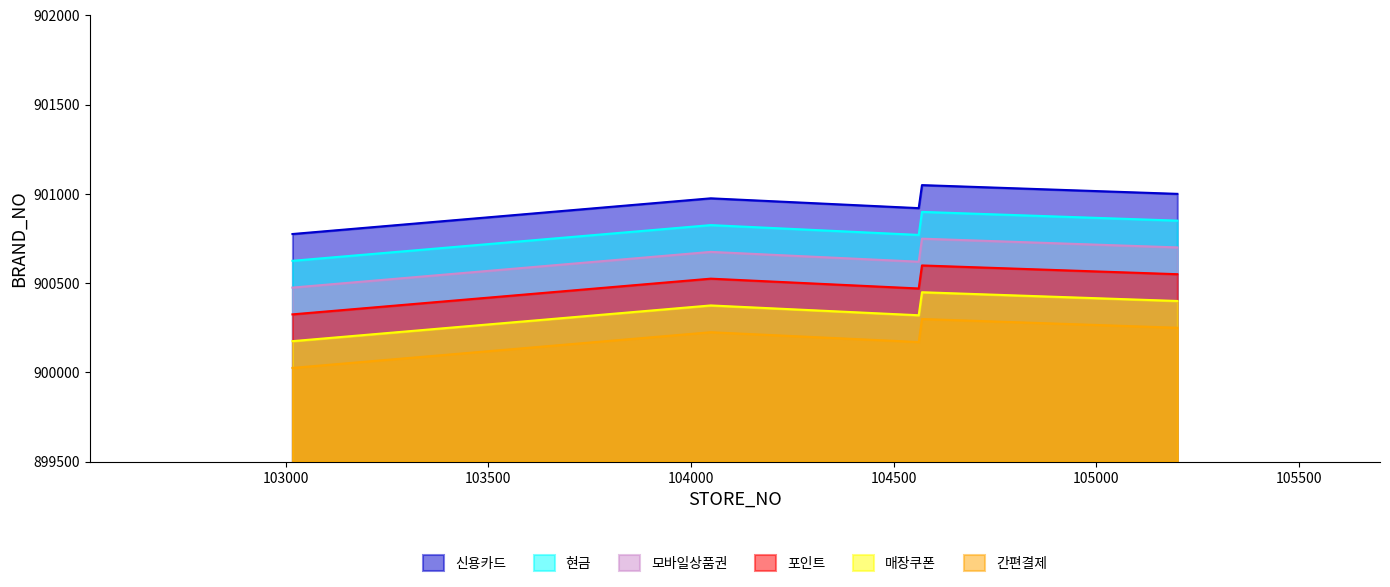

Is it true that 현금 equals 1457892 at 104570?

False